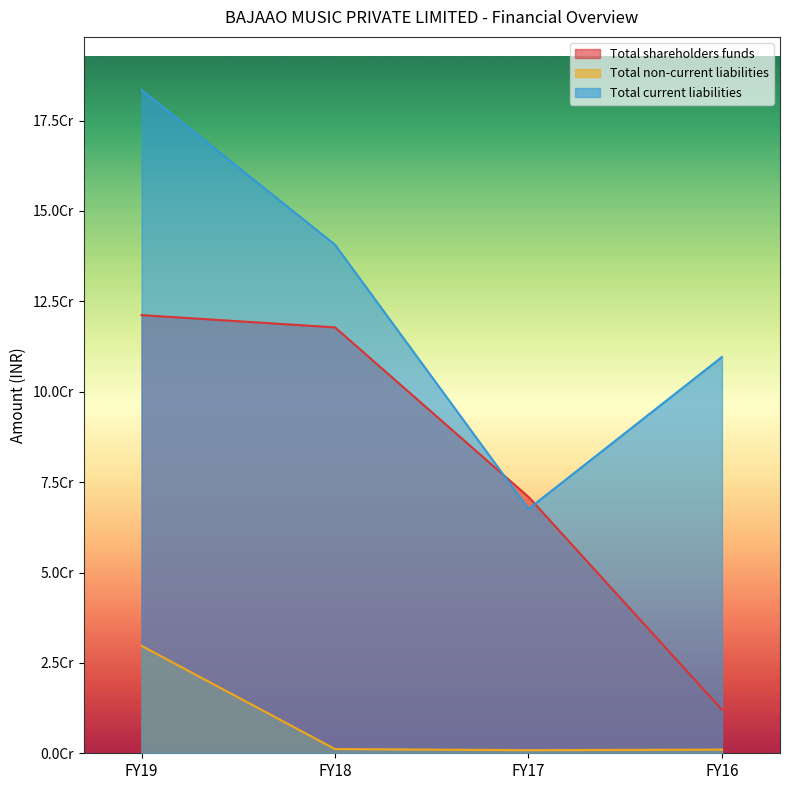

True or false: Total non-current liabilities has a value of 1014672 at FY16.

True